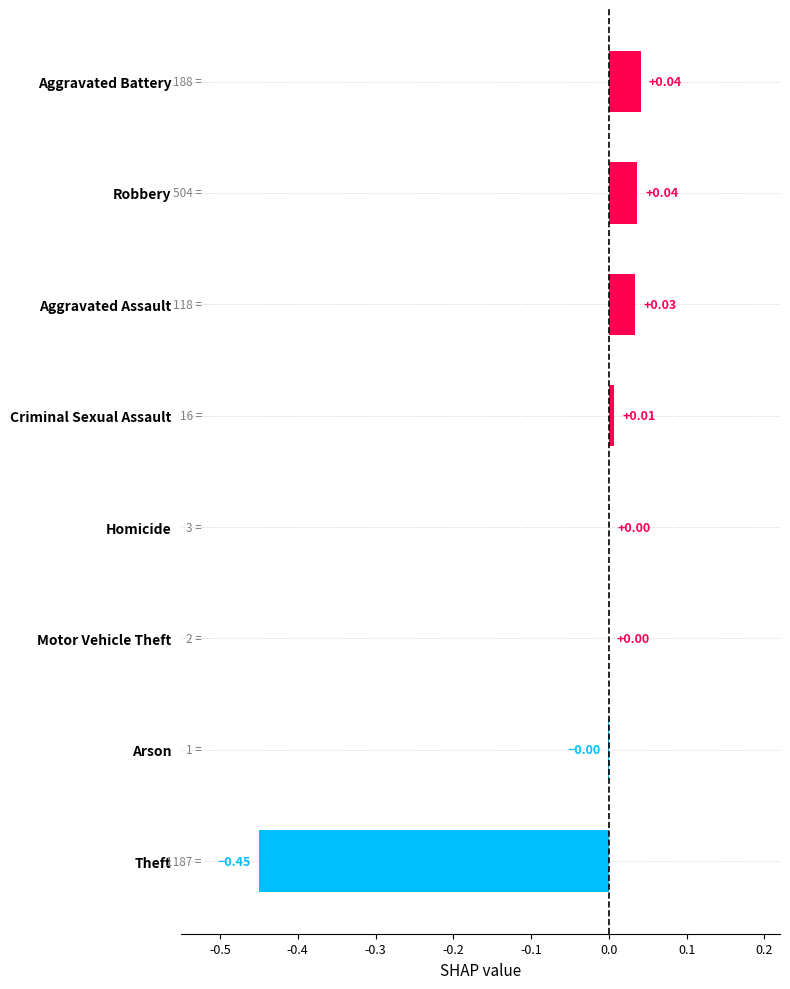

What is the sum of all values?

-0.3